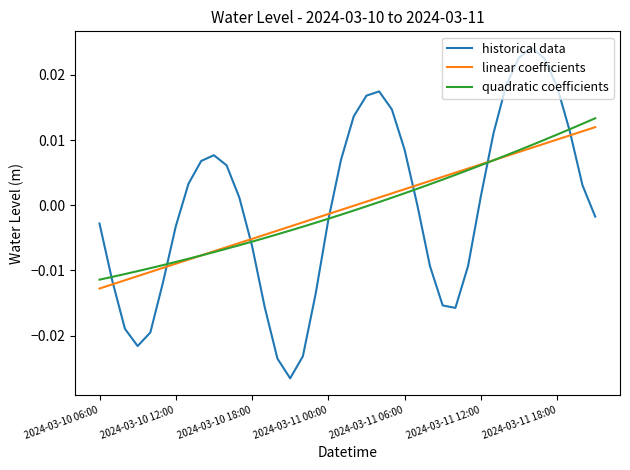

Which series ends up on top after the final intersection of linear coefficients and historical data?

linear coefficients